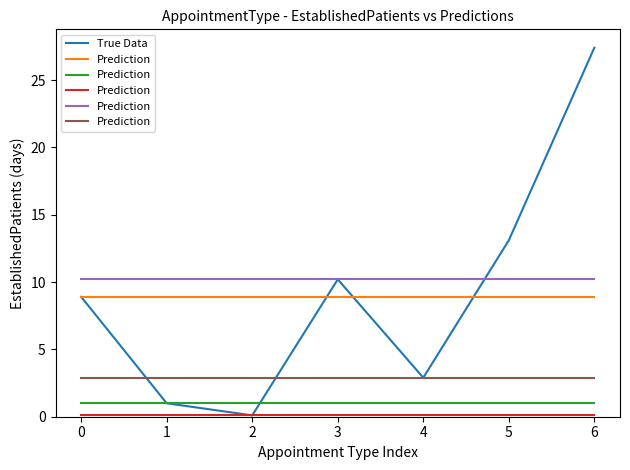

What is the greatest value displayed?

27.4